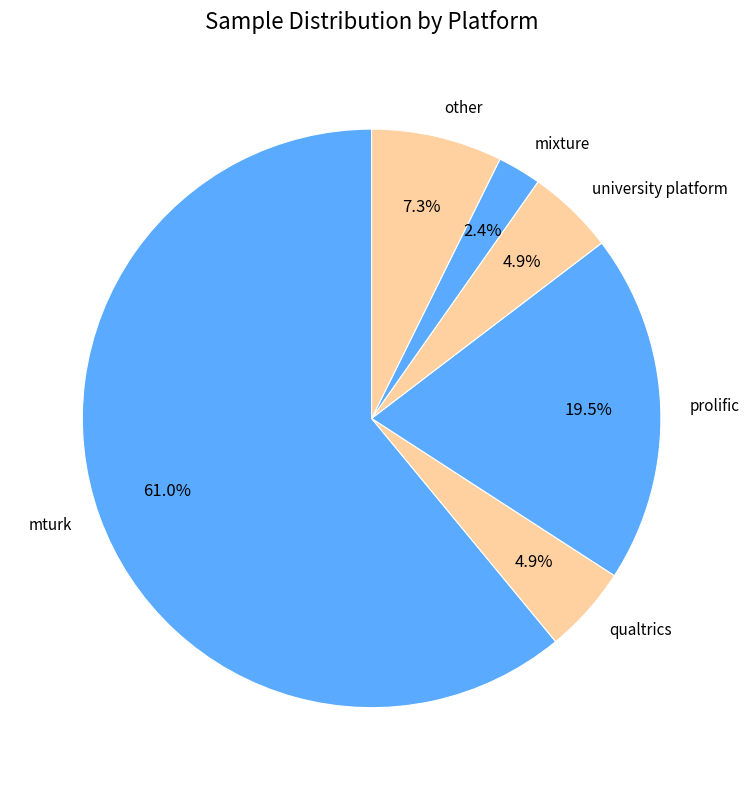

Count the number of slices in the pie.

6